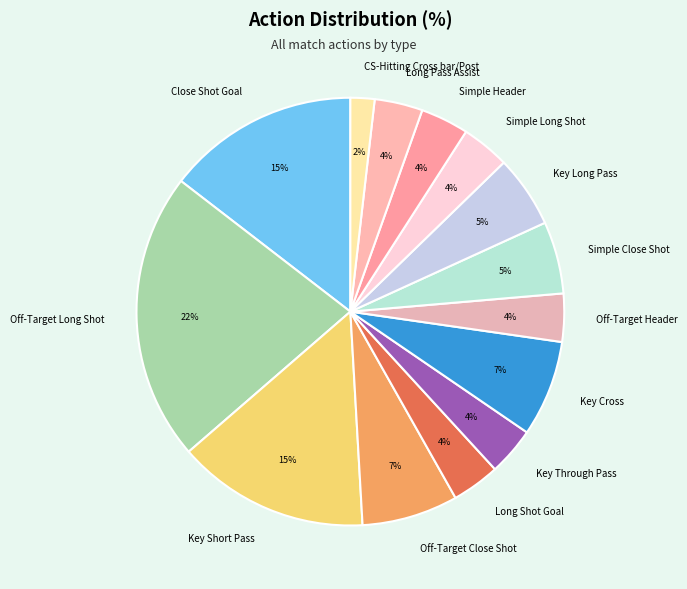

To the nearest percent, what is the average slice percentage?

7%